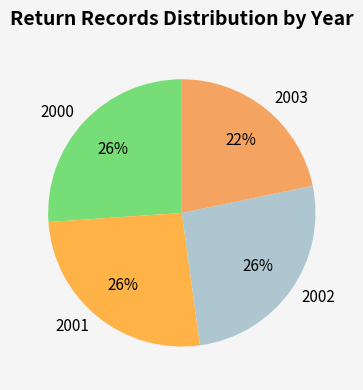

The 2000 slice represents 16% of the pie. True or false?

False